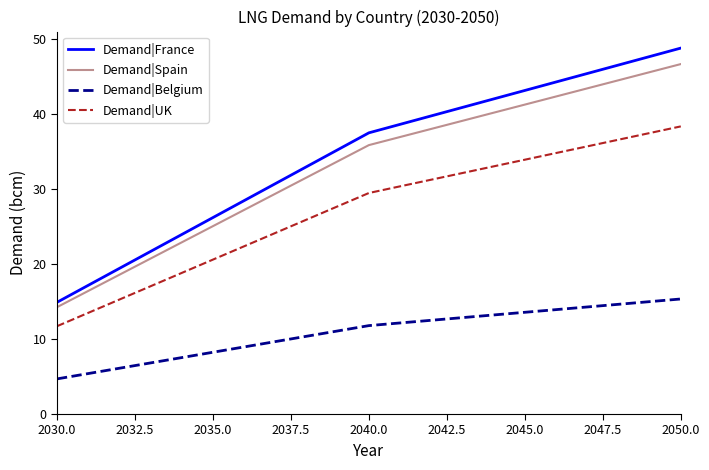

What is the maximum value for Demand|France?

48.8